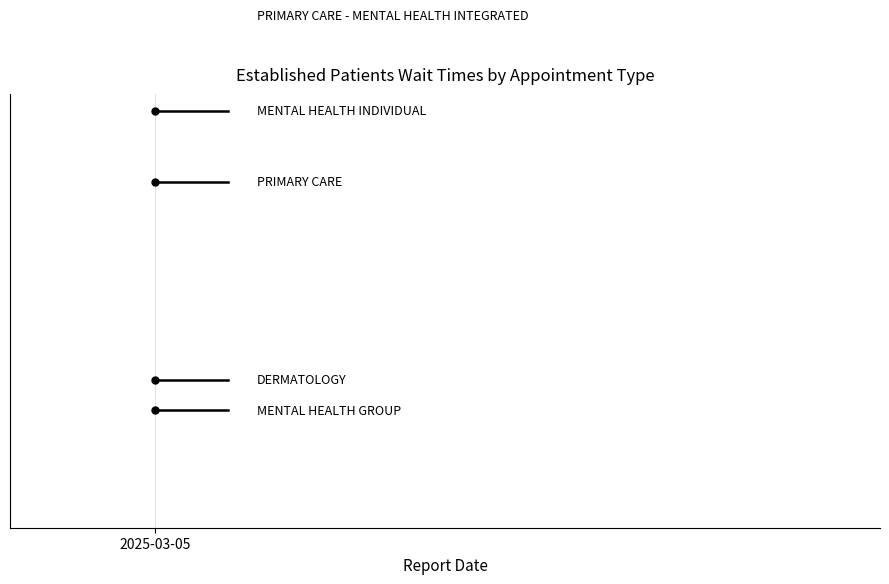

Reading left to right, what are all the values shown in this chart?

DERMATOLOGY: 6.0	6.0
MENTAL HEALTH GROUP: 4.4	4.4
MENTAL HEALTH INDIVIDUAL: 20.1	20.1
PRIMARY CARE: 16.4	16.4
PRIMARY CARE - MENTAL HEALTH INTEGRATED: 25.1	25.1